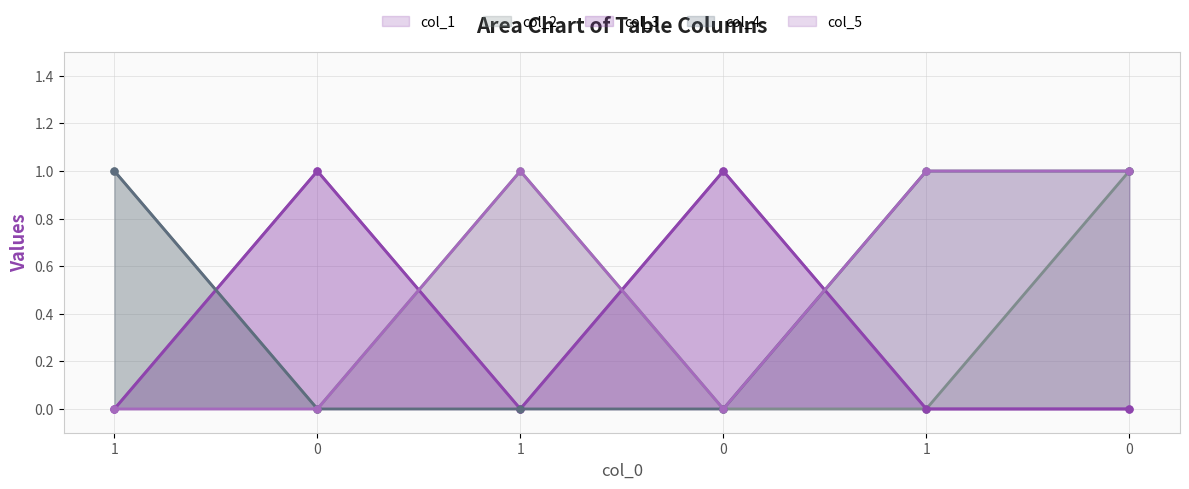

After their last crossing, which series has the higher values: col_3 or col_4?

col_4